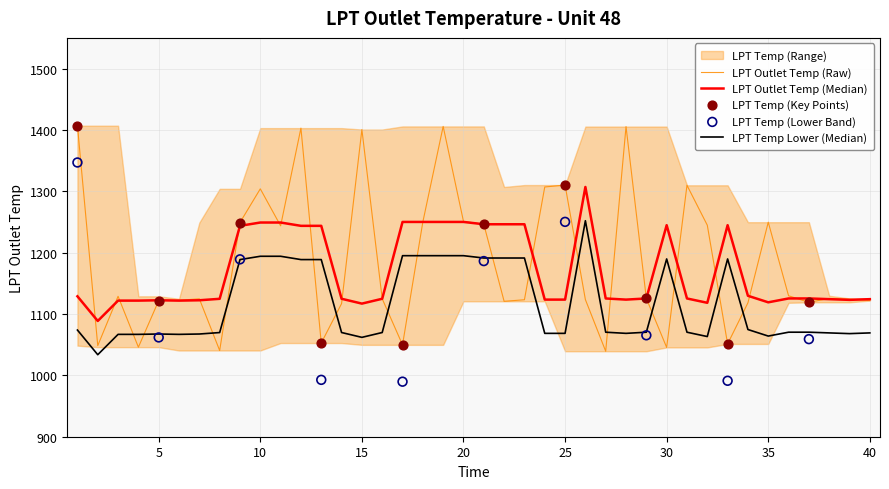

What is the change in value from 15 to 33?

-349.5